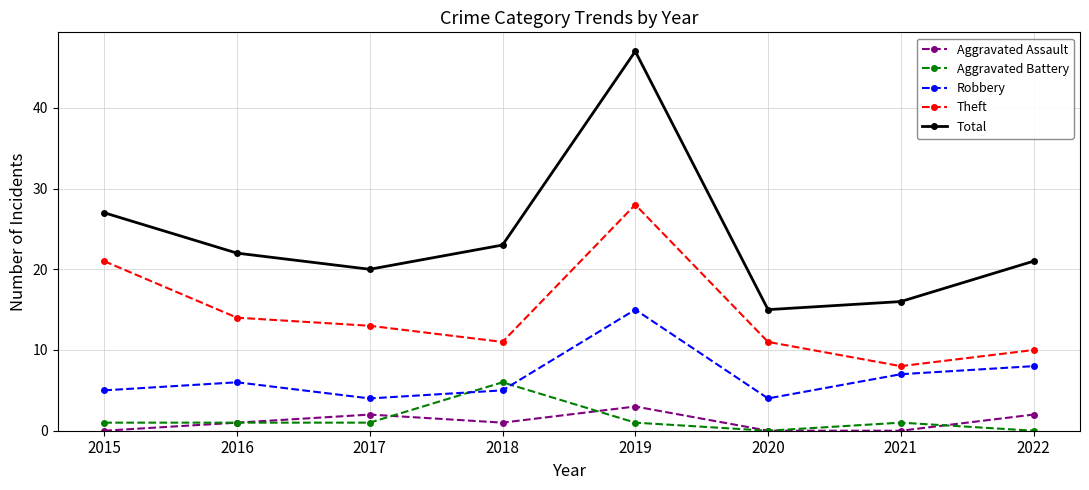

Reading left to right, extract all data points from this chart.

Aggravated Assault: 2015=0	2016=1	2017=2	2018=1	2019=3	2020=0	2021=0	2022=2
Aggravated Battery: 2015=1	2016=1	2017=1	2018=6	2019=1	2020=0	2021=1	2022=0
Robbery: 2015=5	2016=6	2017=4	2018=5	2019=15	2020=4	2021=7	2022=8
Theft: 2015=21	2016=14	2017=13	2018=11	2019=28	2020=11	2021=8	2022=10
Total: 2015=27	2016=22	2017=20	2018=23	2019=47	2020=15	2021=16	2022=21